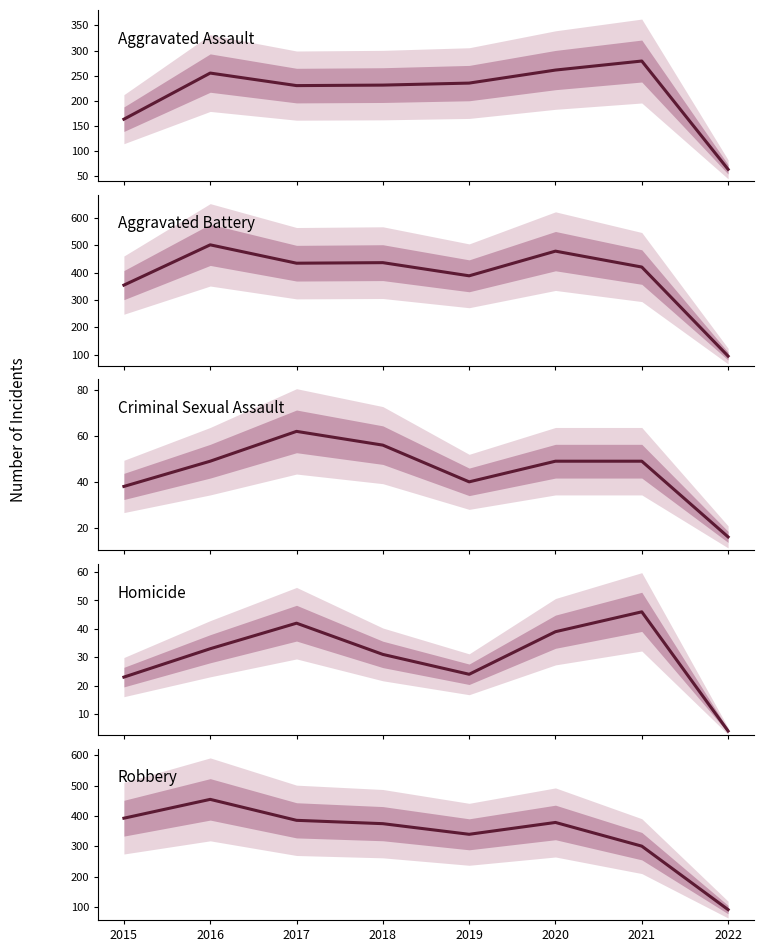

Between 2017 and 2020, which is larger?

2020